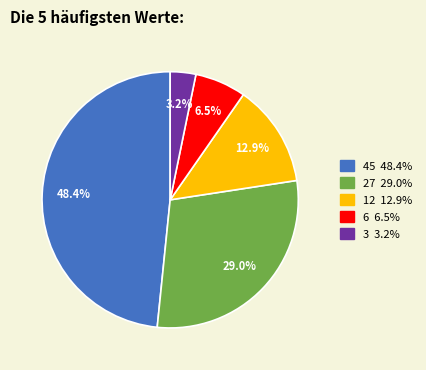

To the nearest percent, what is the difference between the largest and smallest slice percentages?

45%